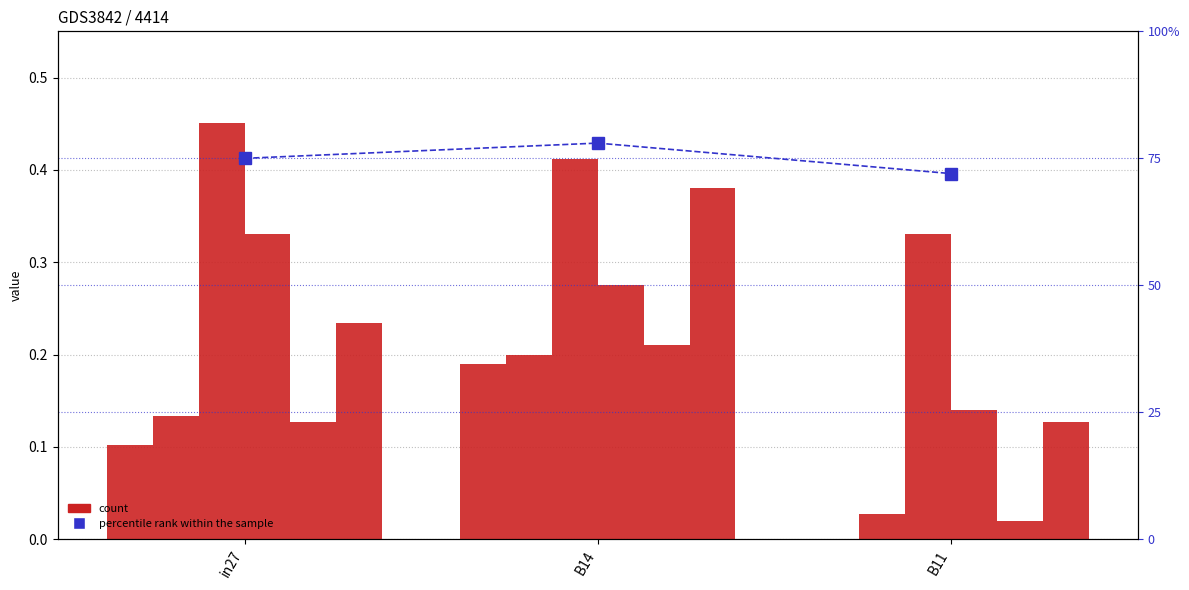

The value of job822_scenario0_1926 at B11 is 0.0. True or false?

True